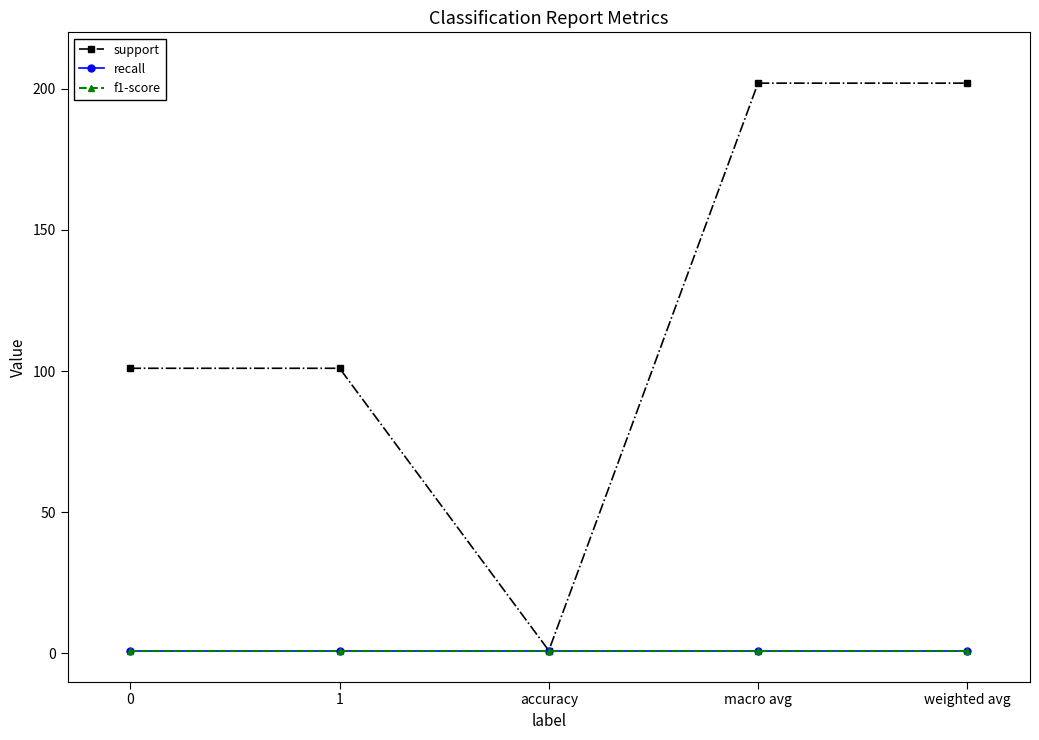

Does the chart have visible grid lines?

No